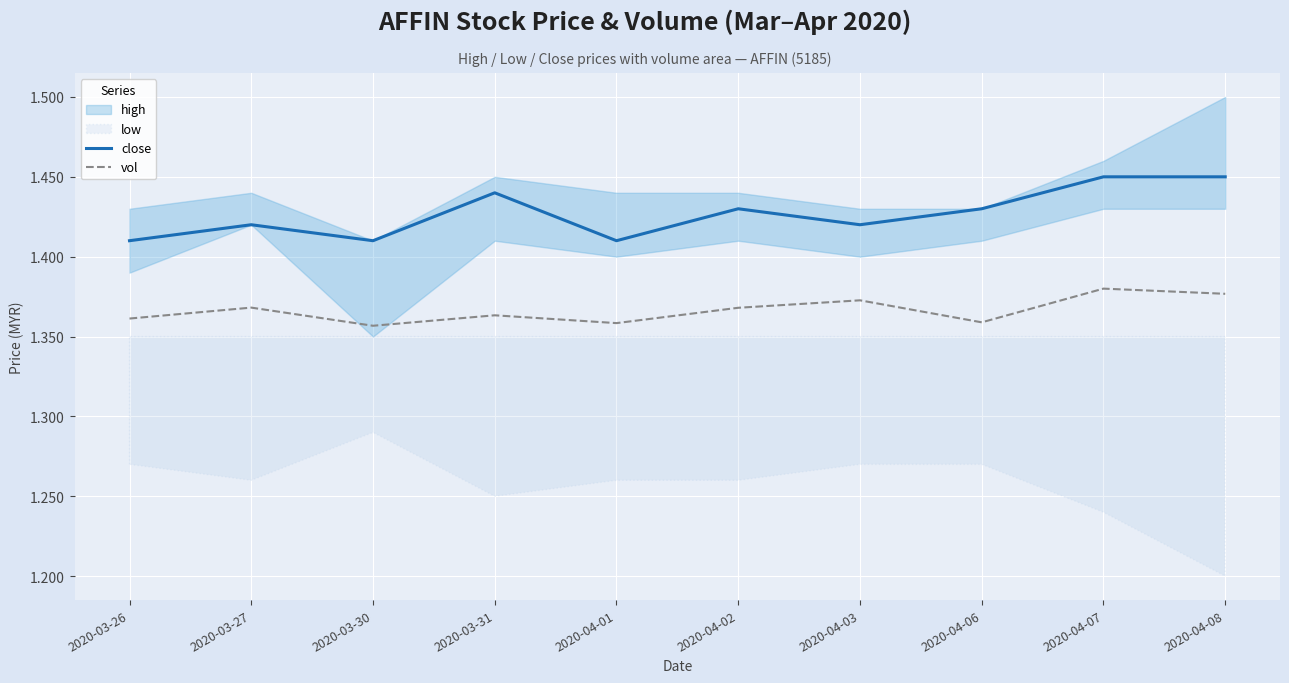

What is the label of the 6th point from the left?

2020-04-02